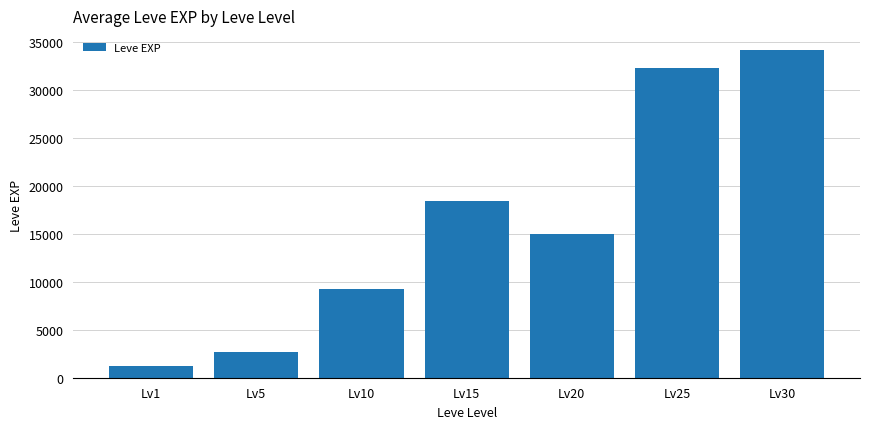

Is it true that the value at Lv5 is 3822?

False